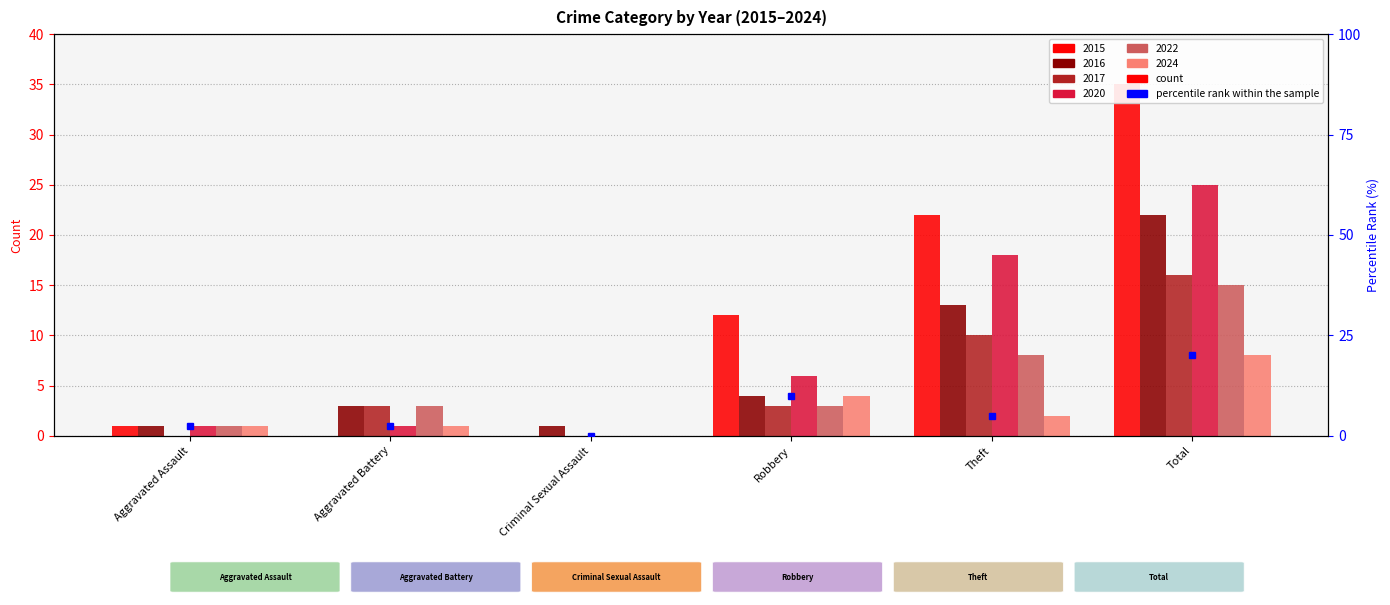

True or false: the data shows 2.5 at Aggravated Battery.

True